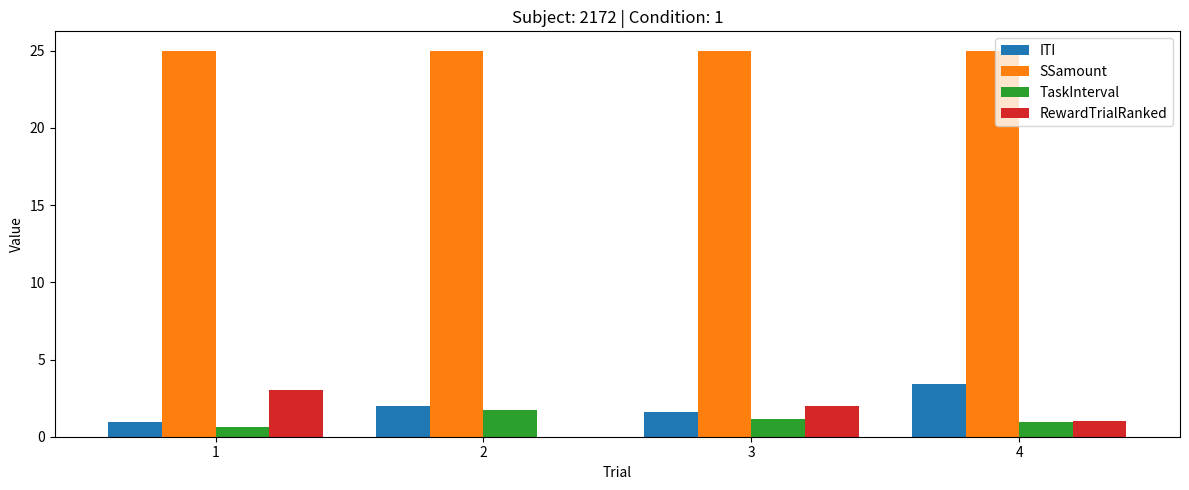

What is the sum of the TaskInterval values at 3 and 1?

1.7